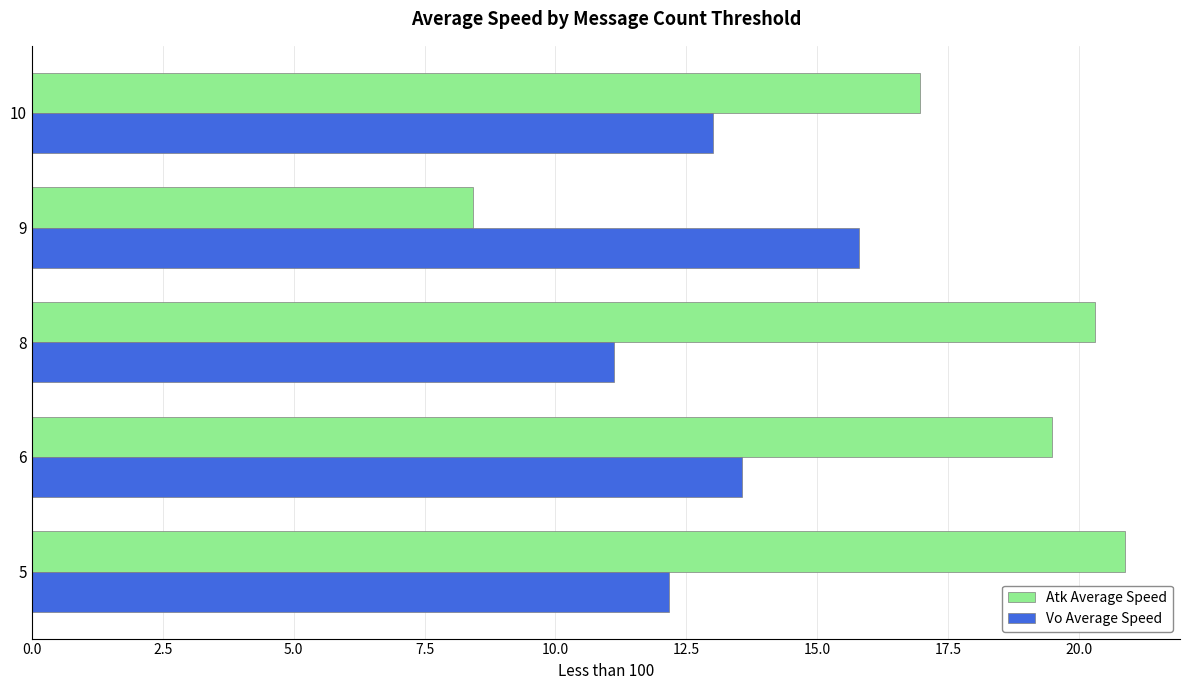

Rank the categories by Vo Average Speed value from lowest to highest.

8, 5, 10, 6, 9